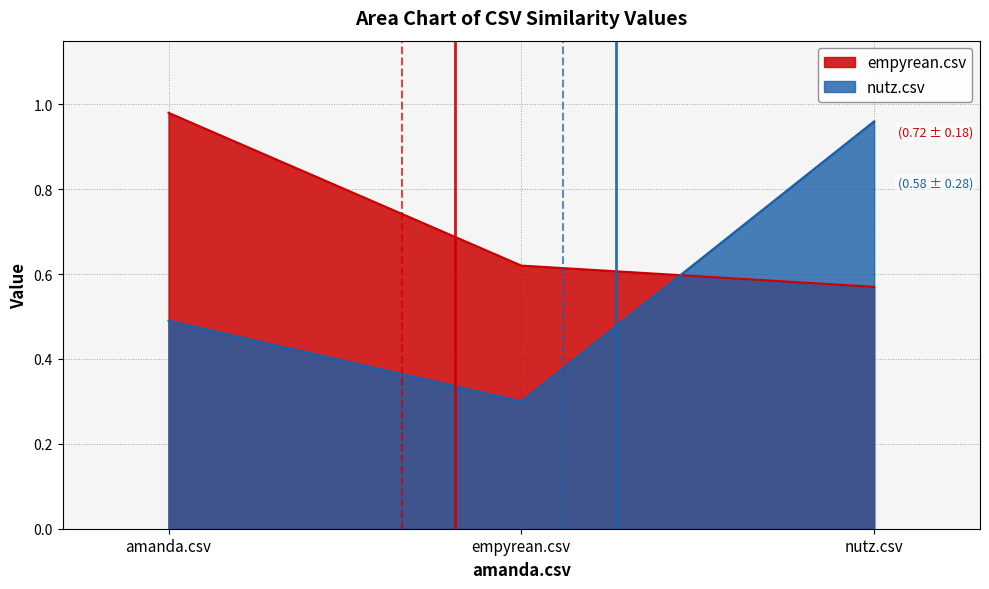

Does the chart have visible grid lines?

Yes